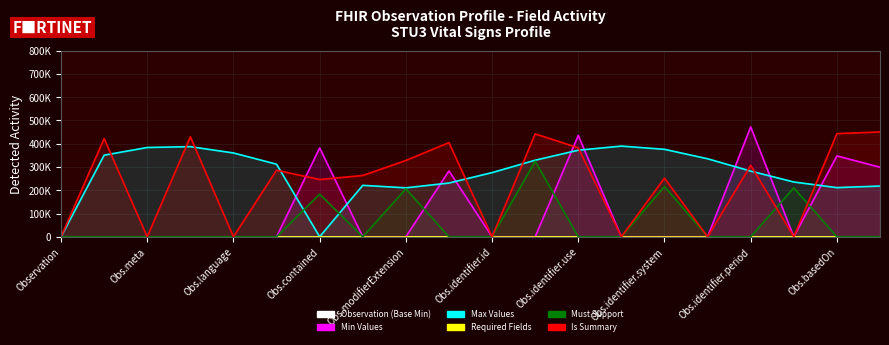

After their last crossing, which series has the higher values: Min Values or Must Support?

Min Values